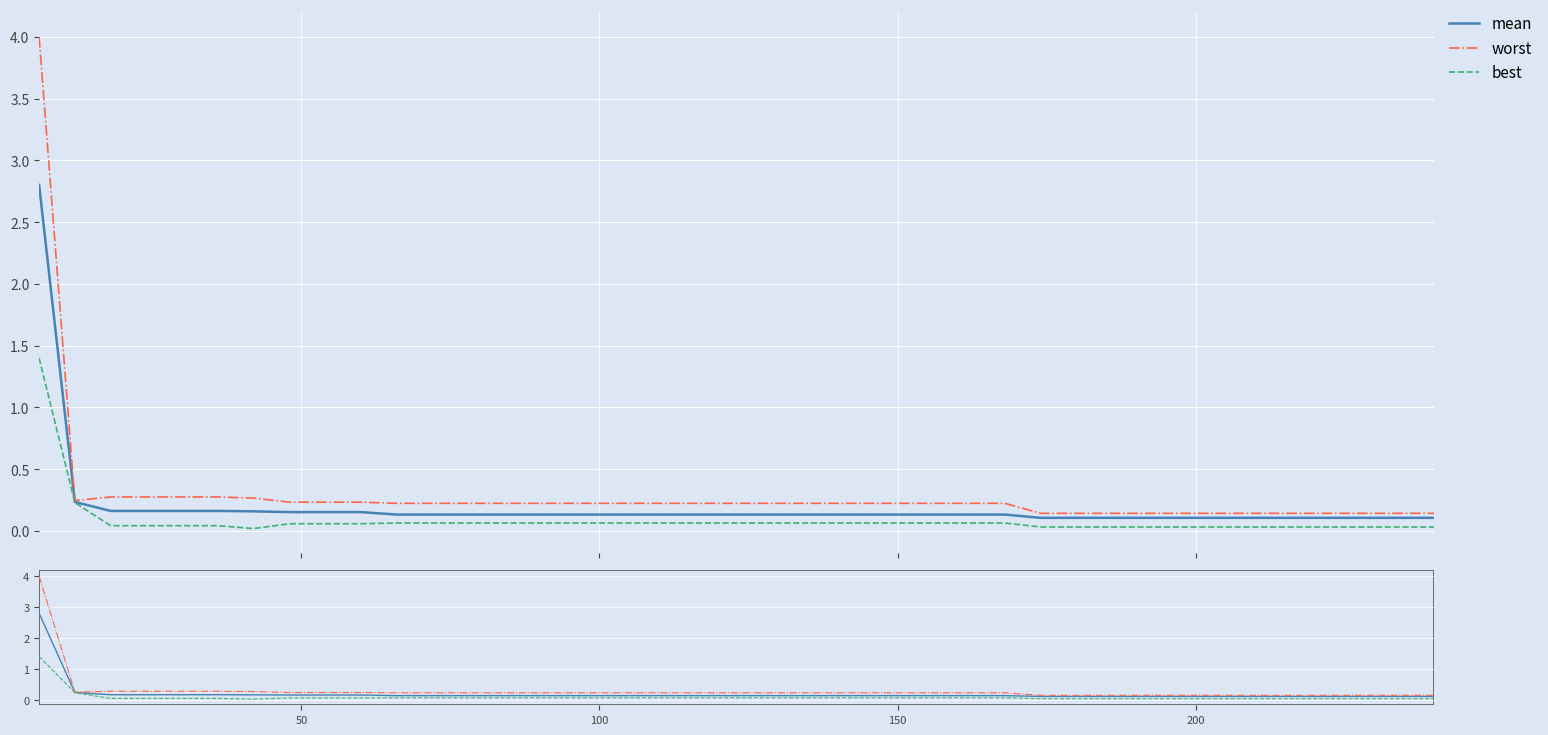

The value of mean at 150 is 0.1. True or false?

False